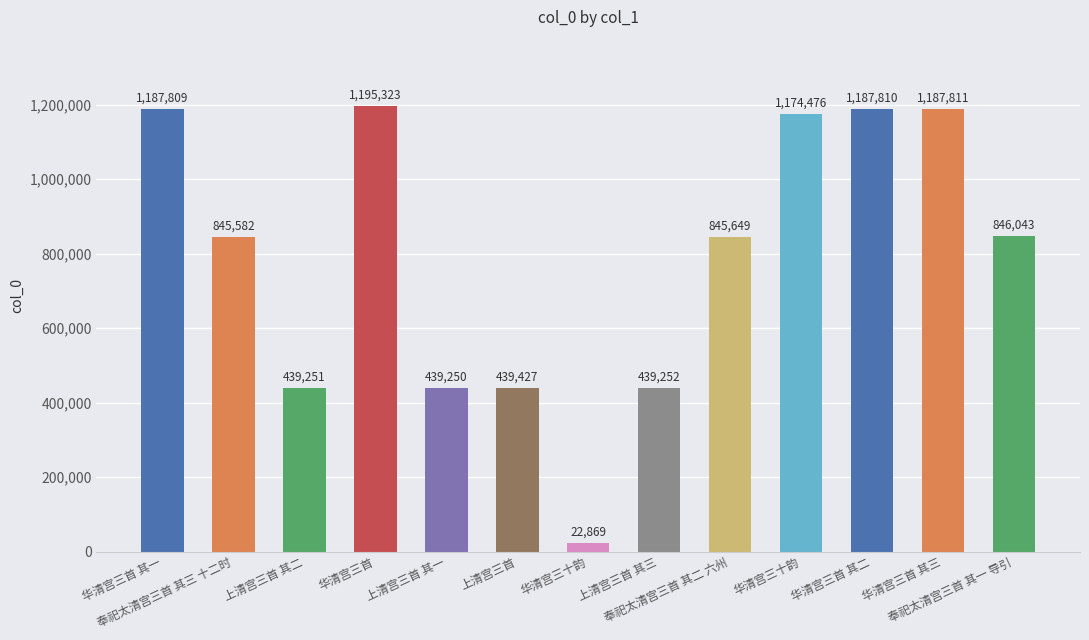

Reading left to right, list all the values displayed in this chart.

1187809	845582	439251	1195323	439250	439427	22869	439252	845649	1174476	1187810	1187811	846043